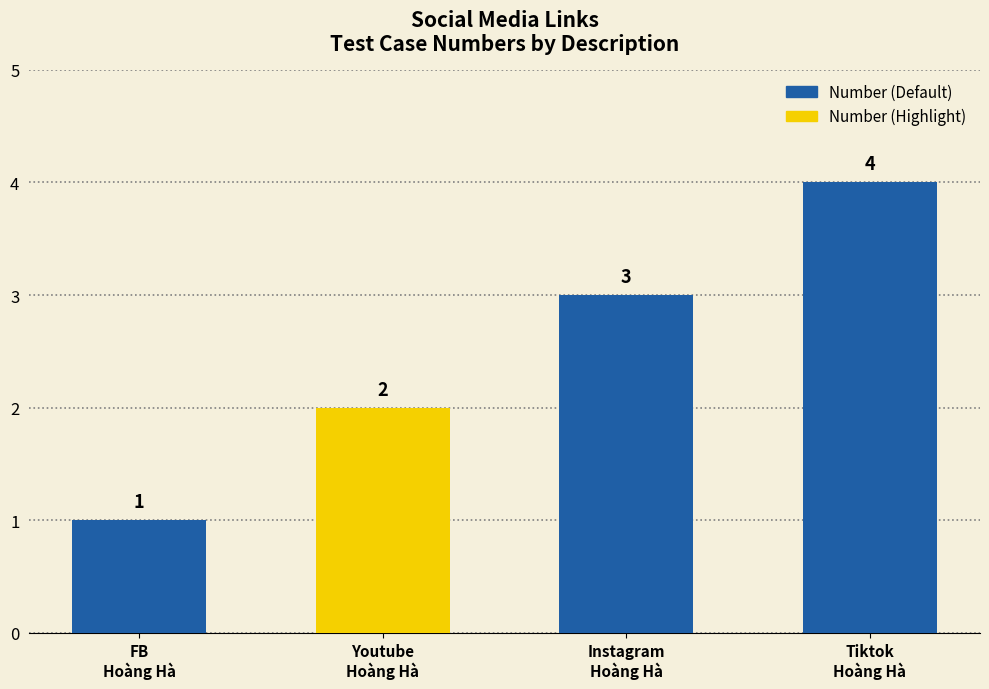

What is the difference between the maximum and minimum values?

3